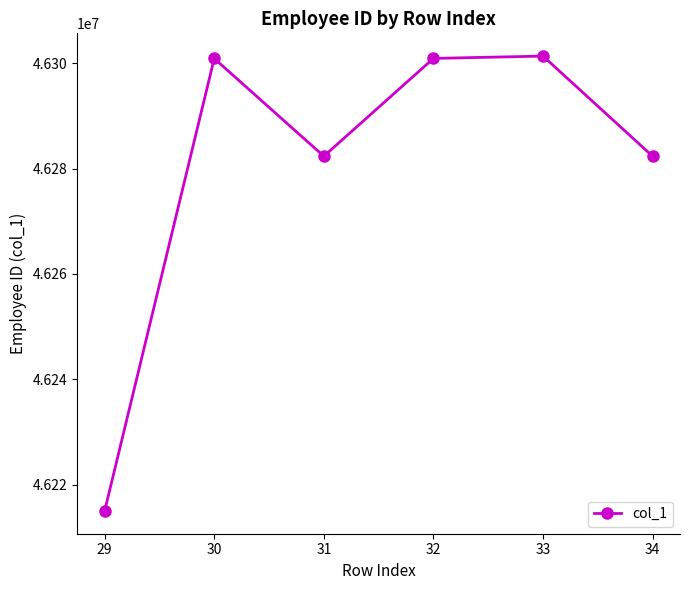

Is it true that the value at 33 is 24693365?

False